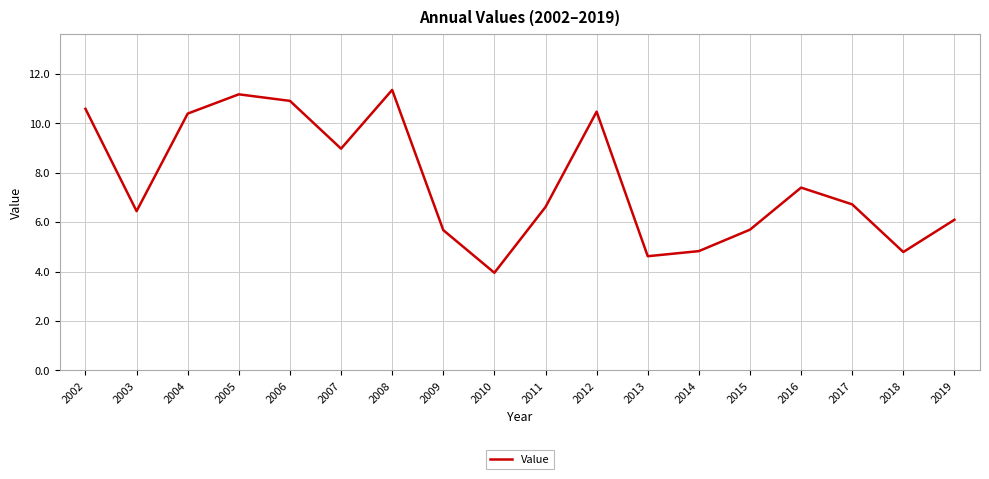

Is this an area chart (filled region under the line)?

No